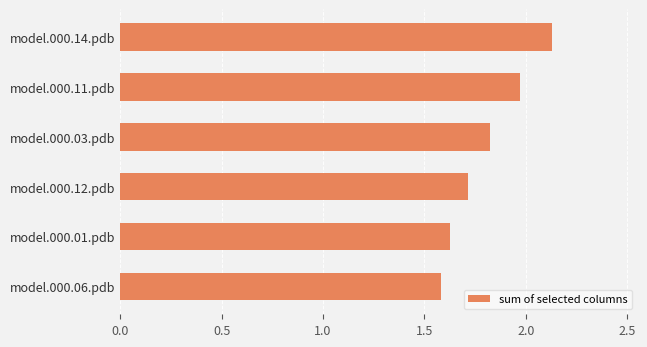

Approximately how many times larger is the value at model.000.06.pdb compared to model.000.03.pdb?

0.9